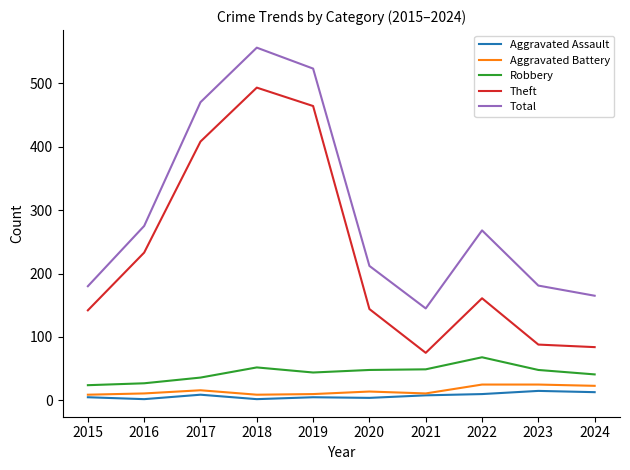

True or false: Aggravated Assault has a value of 15 at 2023.

True